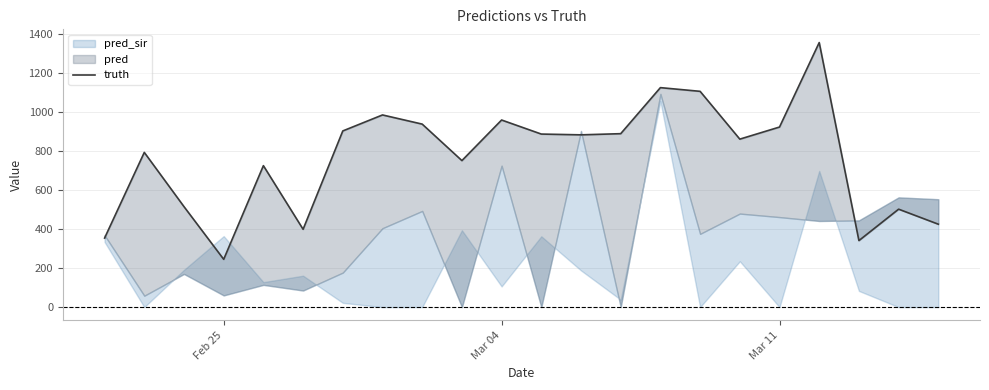

What is the difference between the maximum and minimum values?

1111